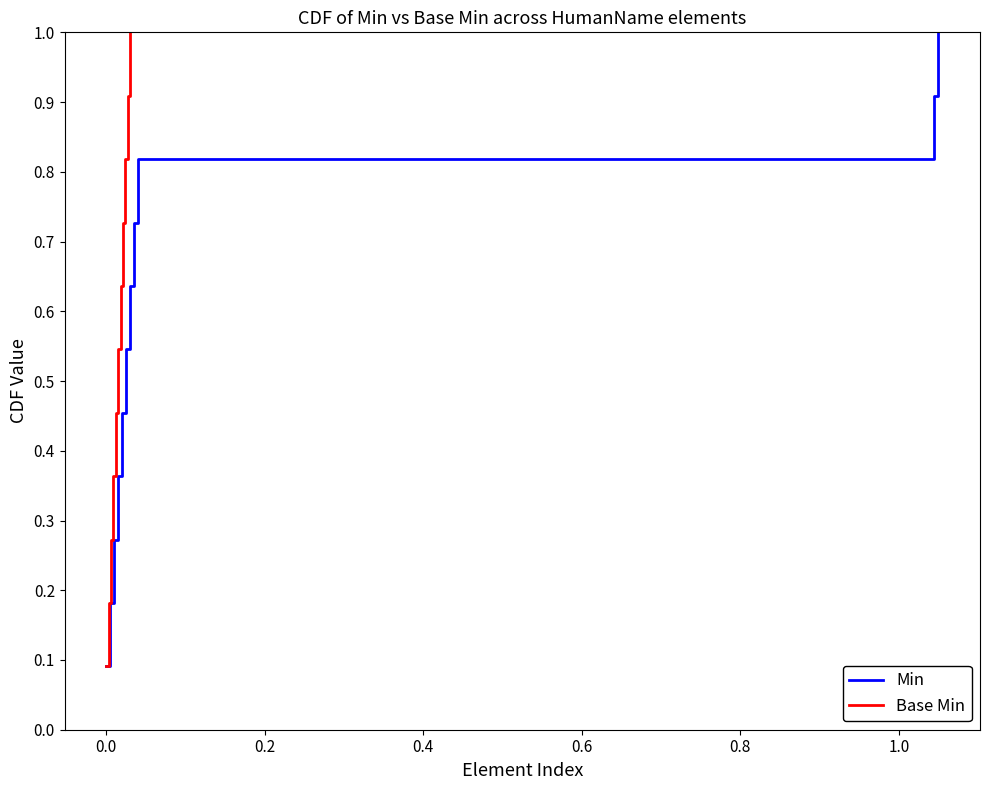

What is the maximum value for Min?

1.0